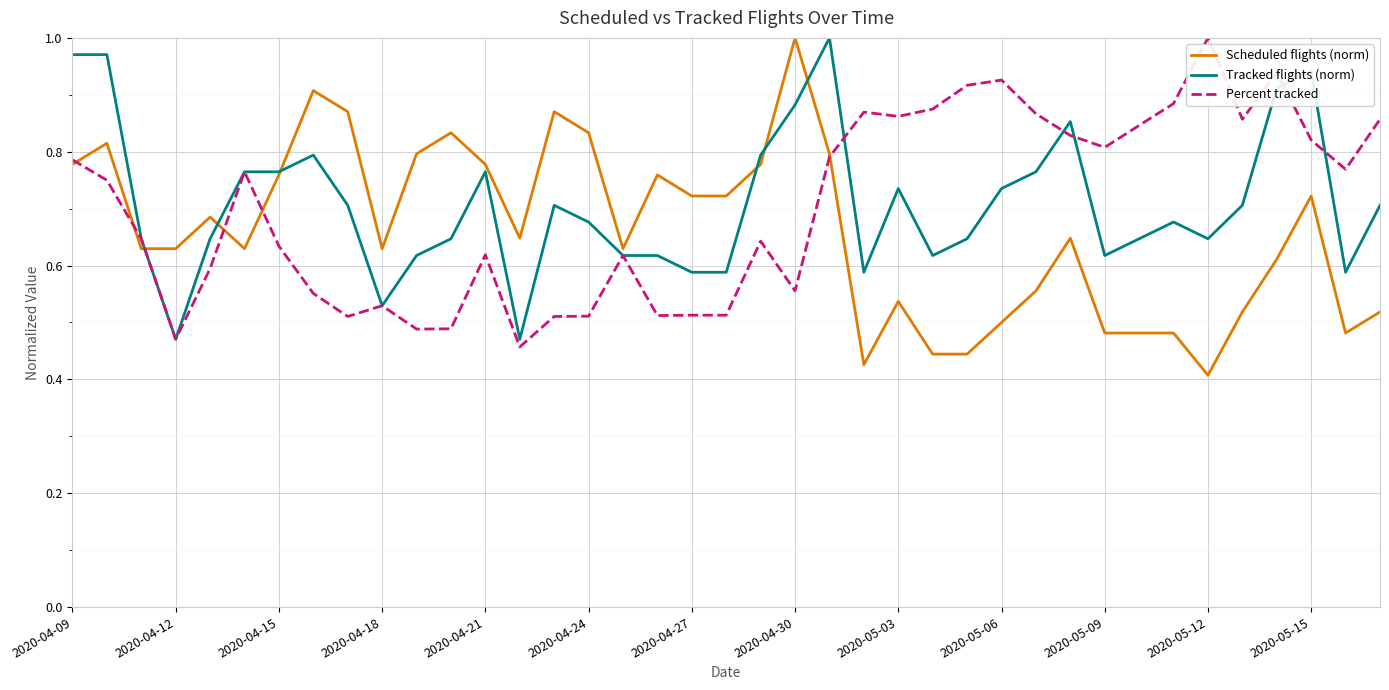

What is the difference between the second highest and second lowest values in the Tracked flights (norm) series?

0.5